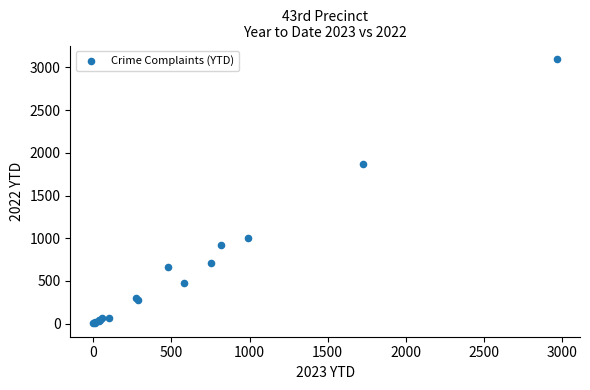

What Y value in the scatter plot is closest to 1551?

1864